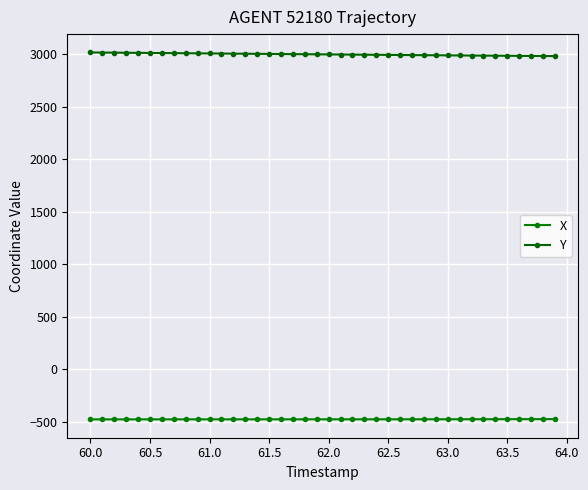

How many values in the Y series exceed 2998?

20